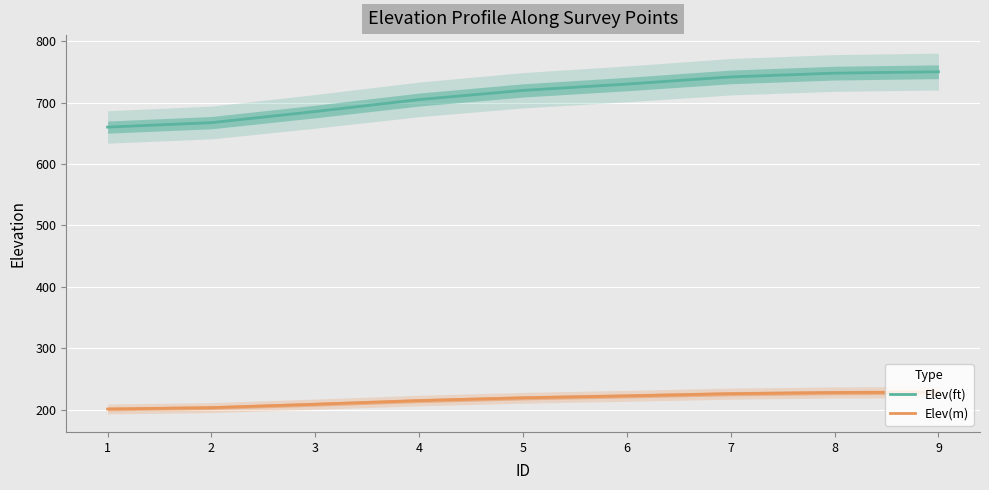

Reading left to right, list all the values displayed in this chart.

Elev(ft): 1=660.2	2=667.5	3=685.6	4=705.0	5=719.9	6=730.2	7=741.9	8=748.0	9=750.3
Elev(m): 1=201.2	2=203.4	3=209.0	4=214.9	5=219.4	6=222.6	7=226.1	8=228.0	9=228.7